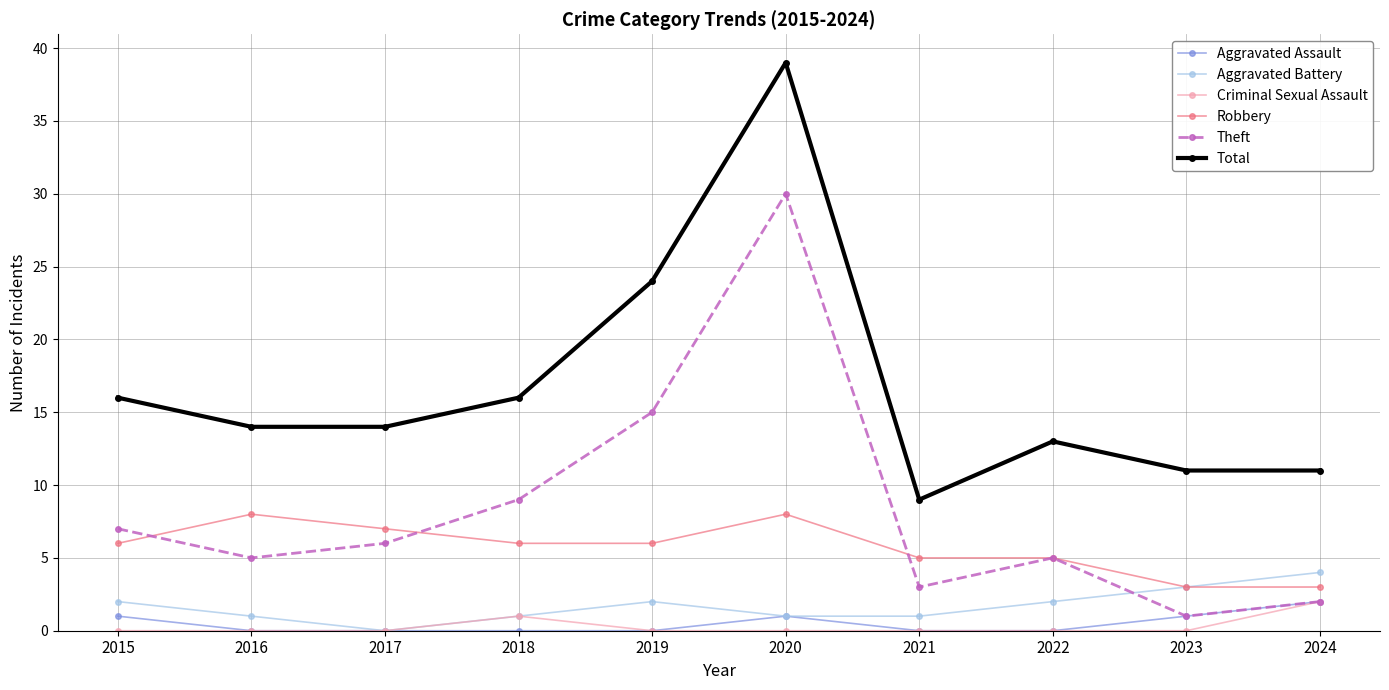

The Theft series shows 2 at 2016. True or false?

False